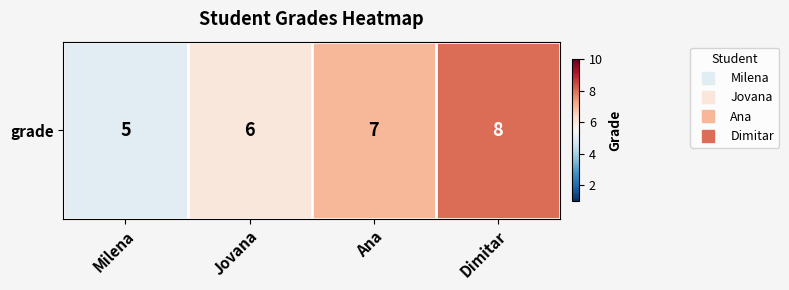

What is the average value?

6